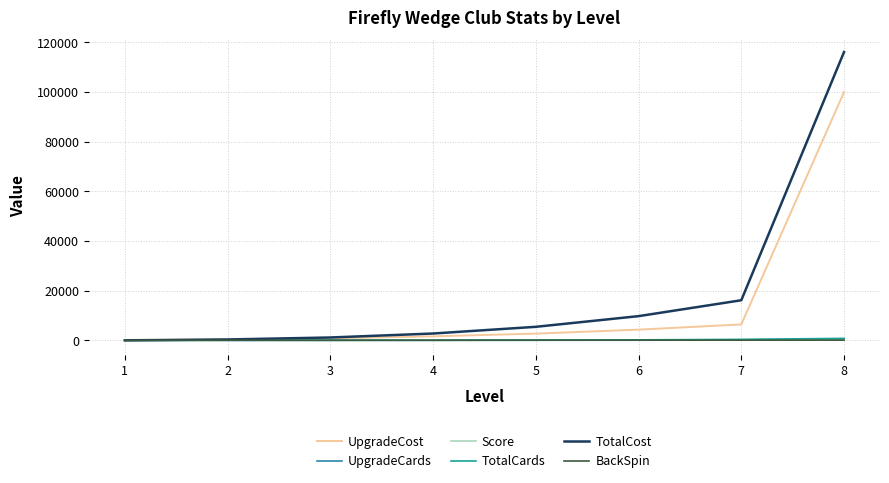

True or false: TotalCost has more than 2 points higher than both neighbors.

False